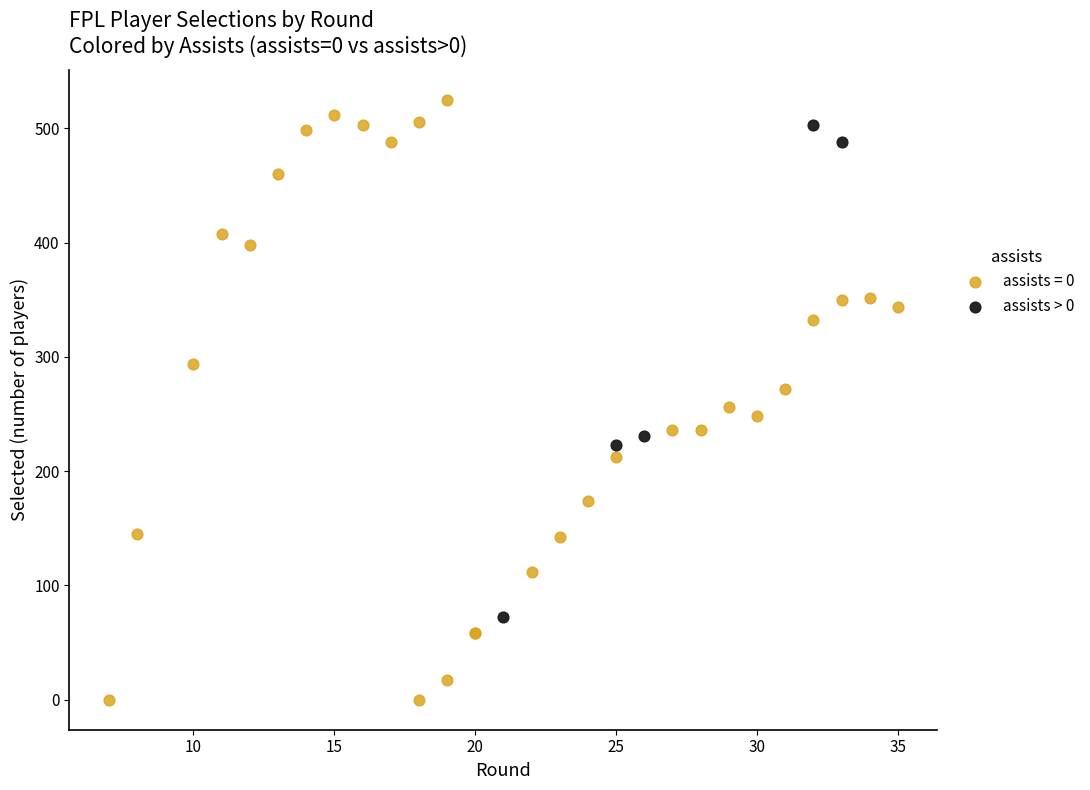

Which series has the largest Y range (max minus min)?

assists = 0